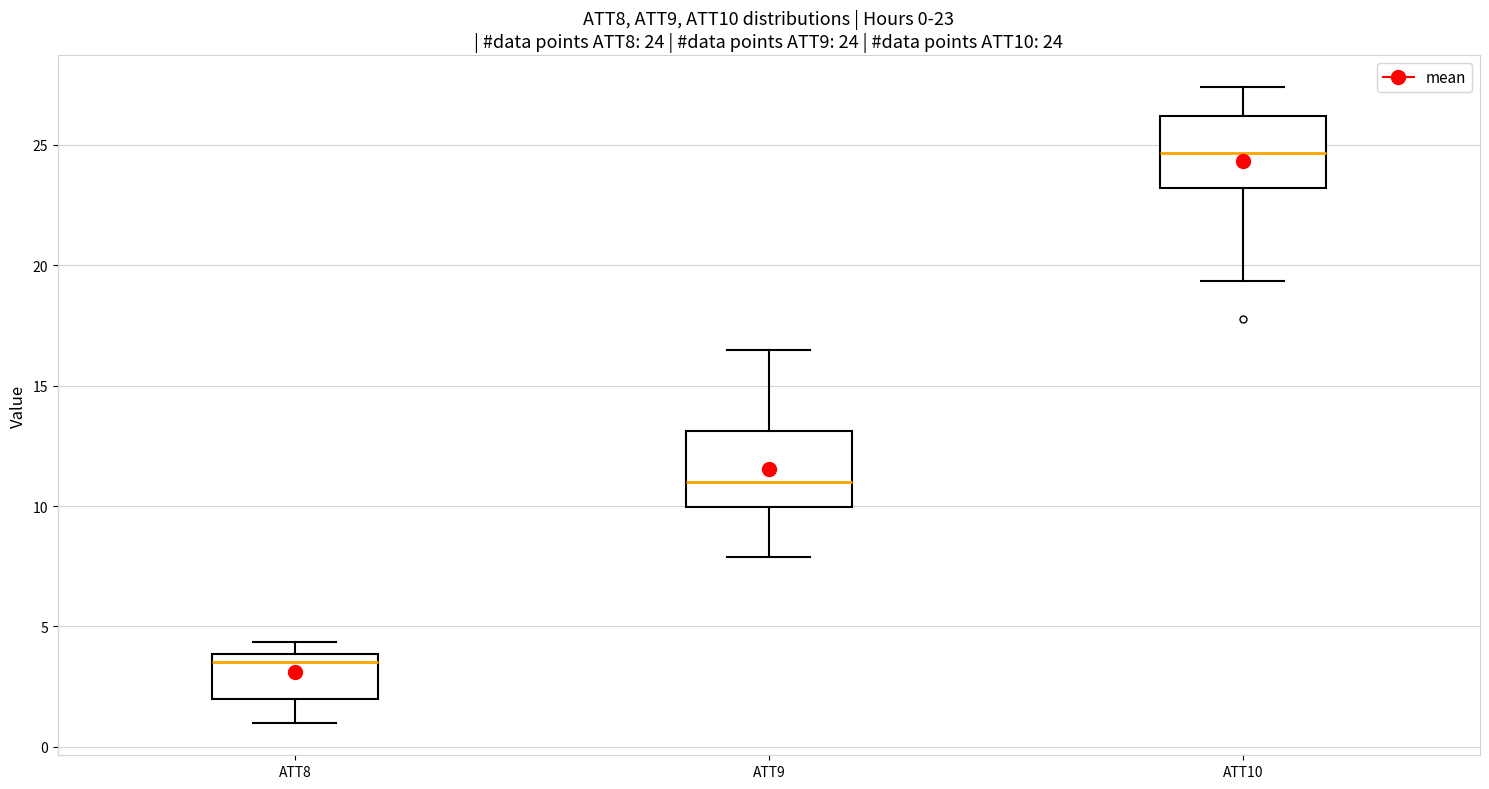

Which box has the highest median line?

ATT10